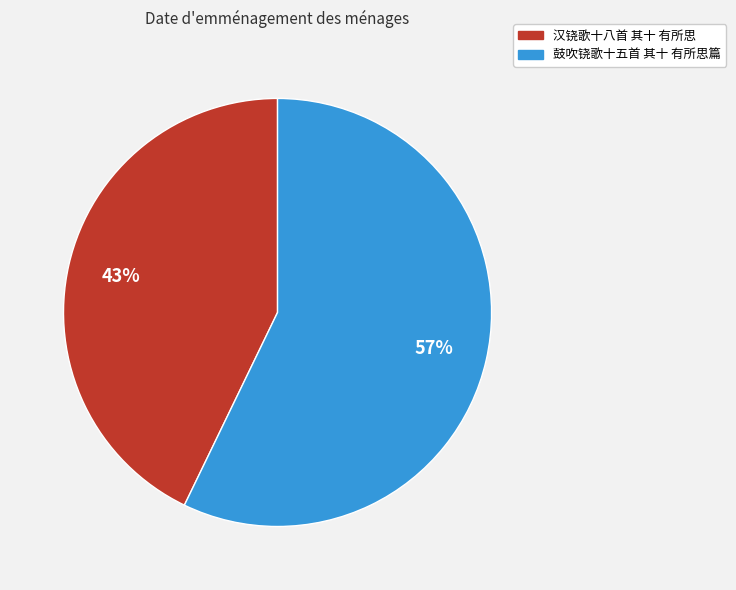

Is 汉铙歌十八首 其十 有所思 the majority of the pie?

No